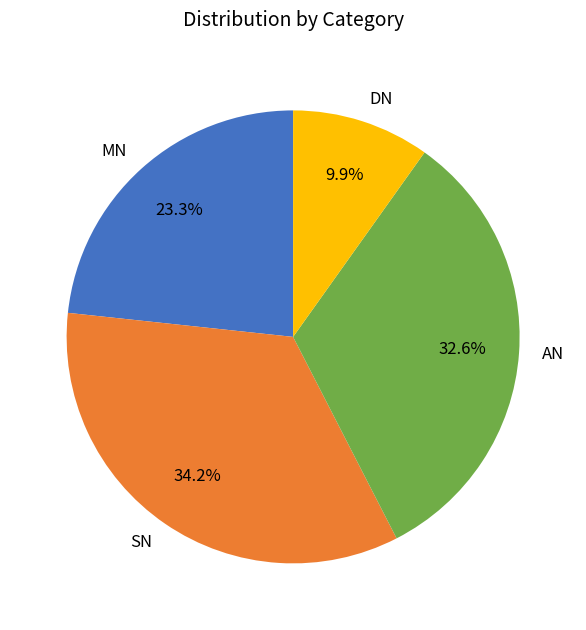

To the nearest percent, what percentage of the pie is SN?

34%